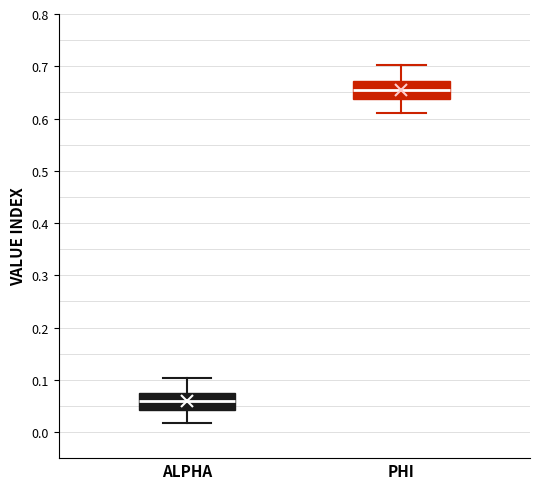

Reading left to right, read every box against the y-axis: the position of its median line, the range the box covers, and the ends of its whiskers. The values are not printed on the chart, so give them approximately, as read against the axis.

ALPHA: median 0.06, box 0.04 to 0.07, whiskers 0.02 to 0.10
PHI: median 0.65, box 0.64 to 0.67, whiskers 0.61 to 0.70